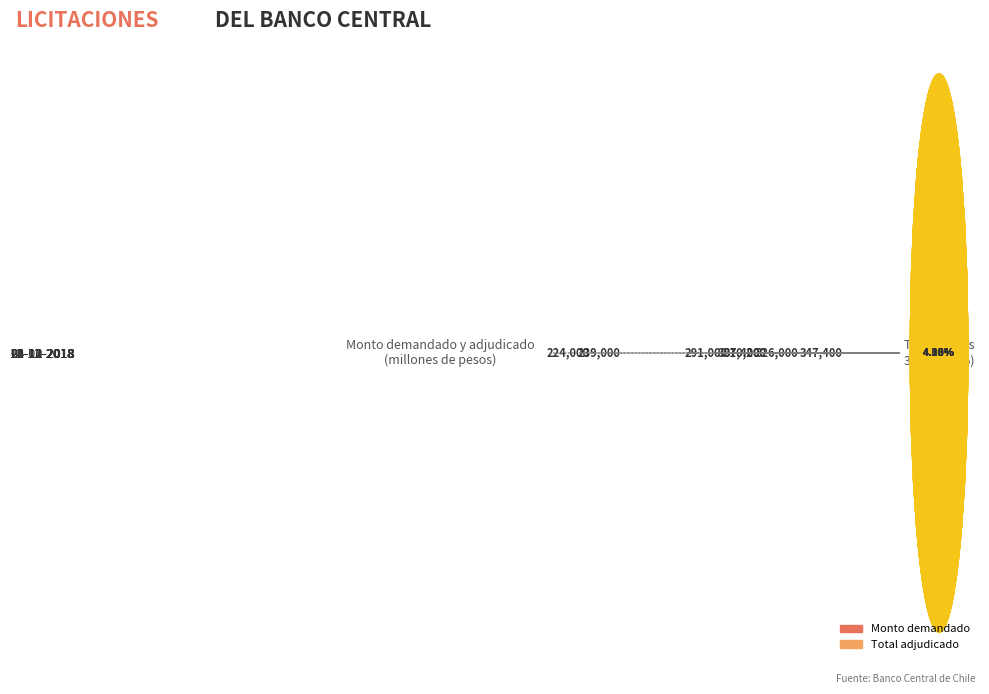

Which series has the widest spread of values?

Total adjudicado